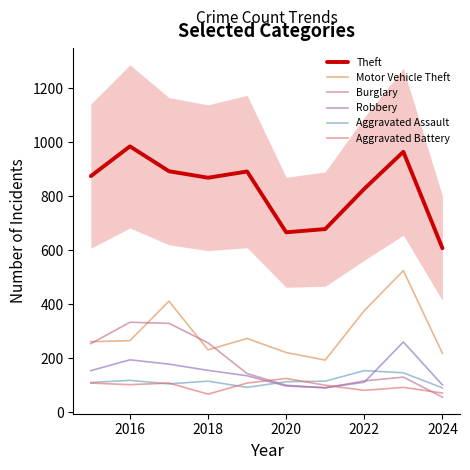

Is this an area chart (filled region under the line)?

No